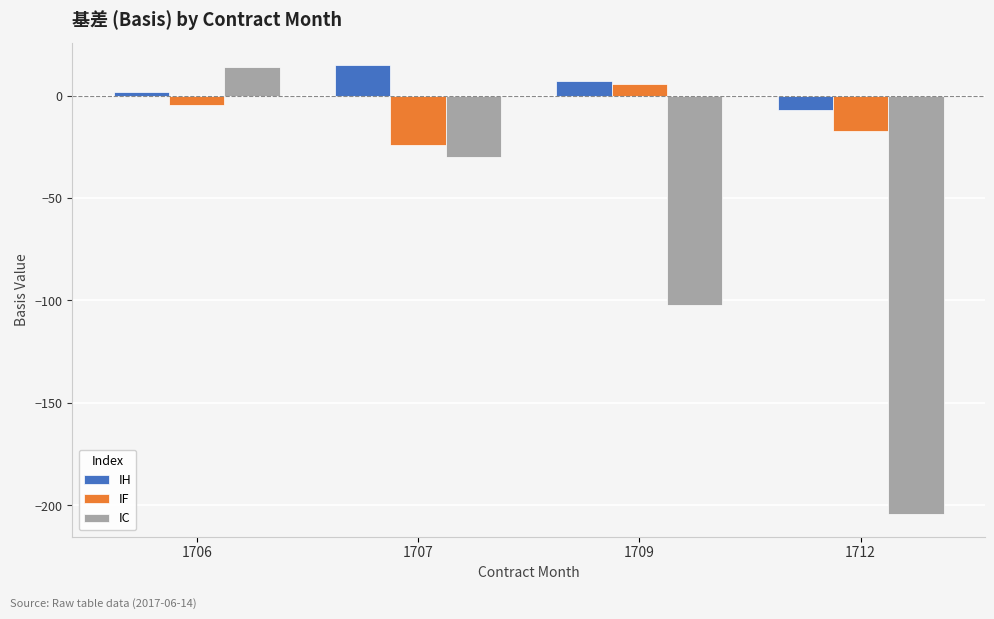

Count the number of data series in this chart.

3